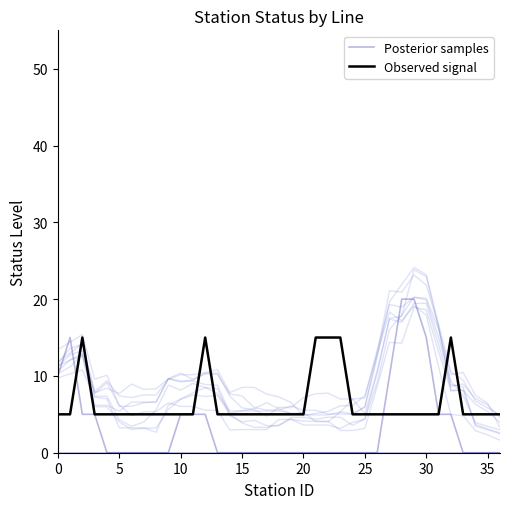

True or false: Posterior samples has a value of 2 at 10.

False